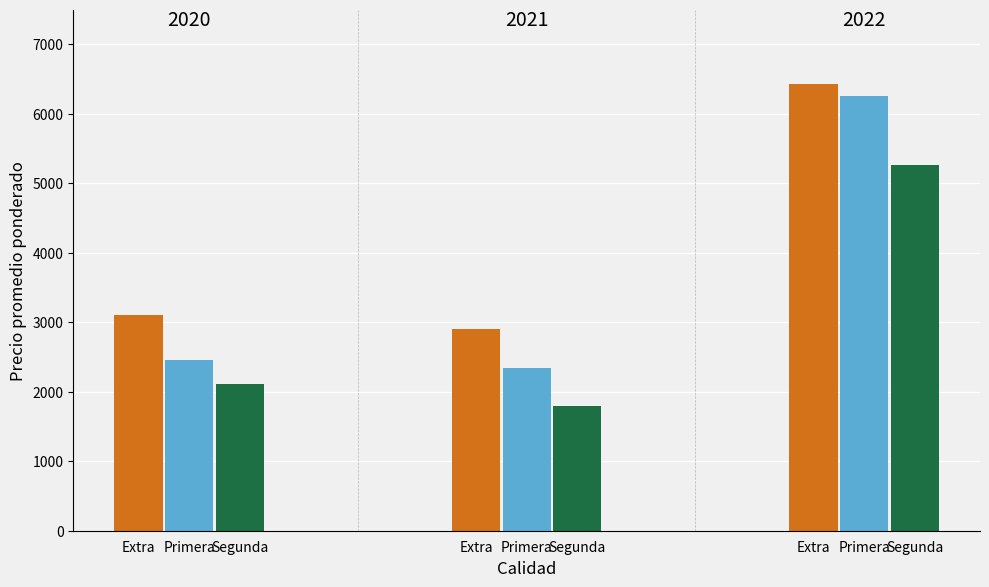

How many categories are shown in the chart?

3